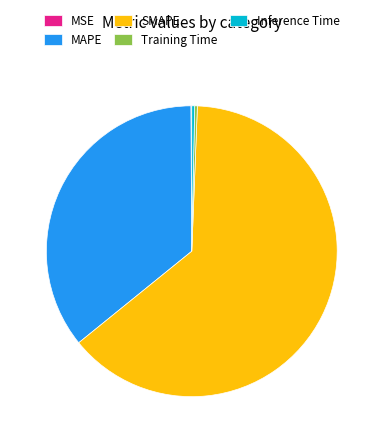

Which category has the biggest portion of the pie?

SMAPE